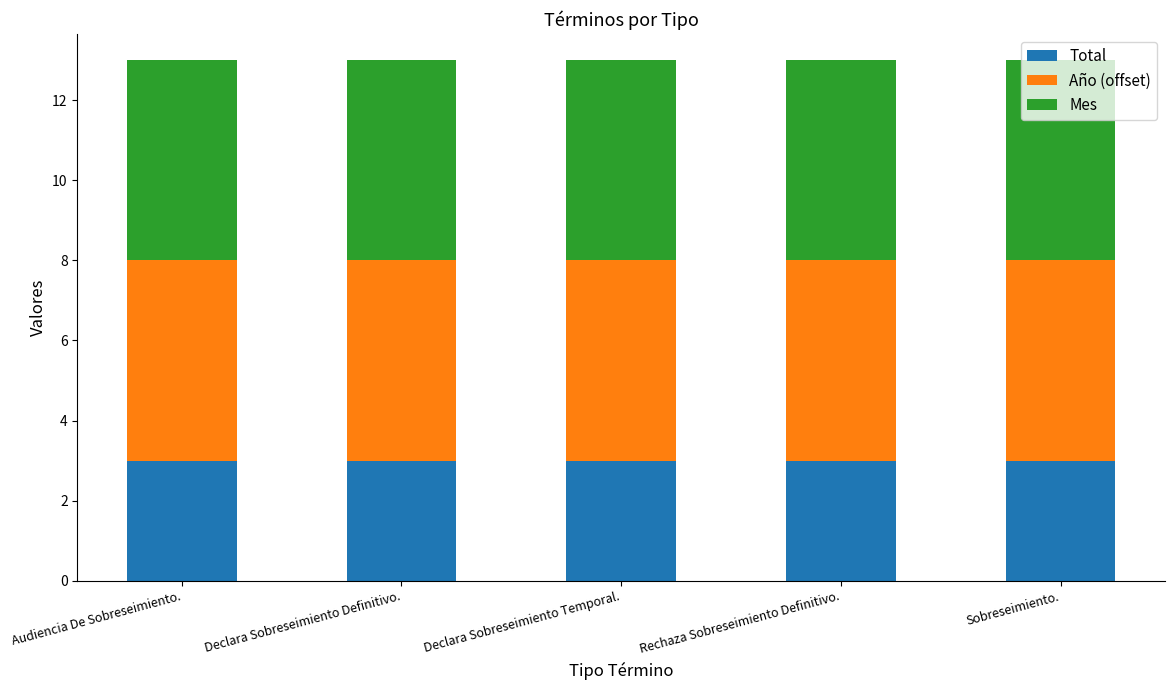

What is the average value of the Total series?

3